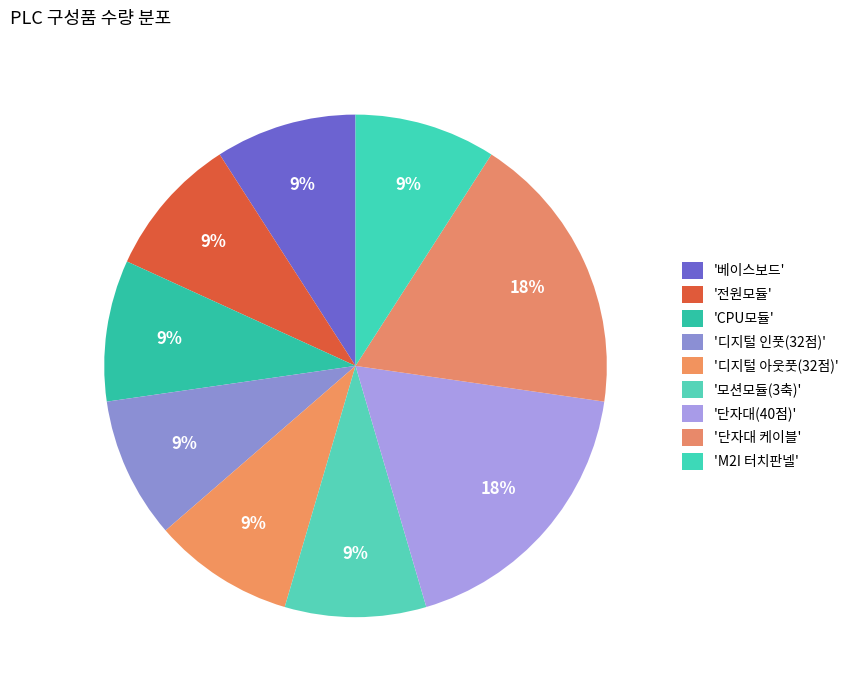

Count the number of slices in the pie.

9